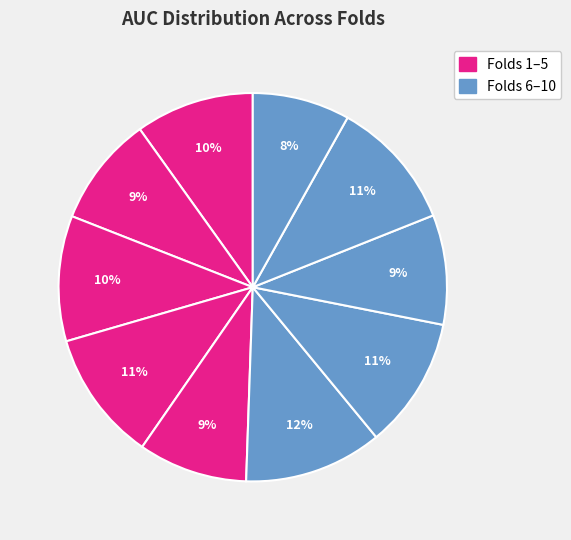

How many segments does this pie chart have?

10